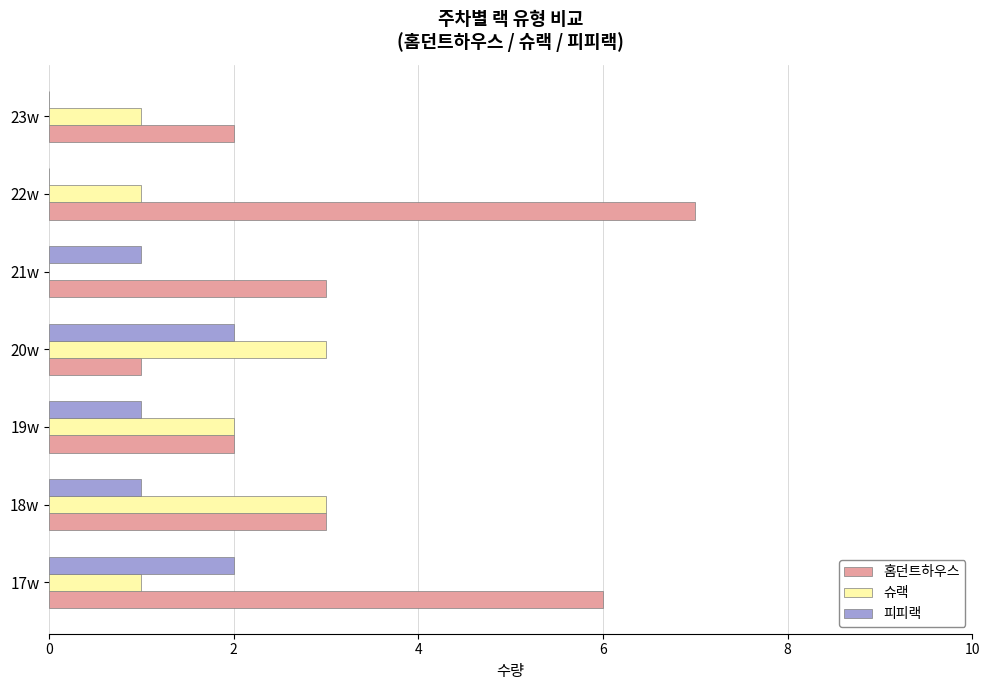

The value of 홈던트하우스 at 17w is 10. True or false?

False